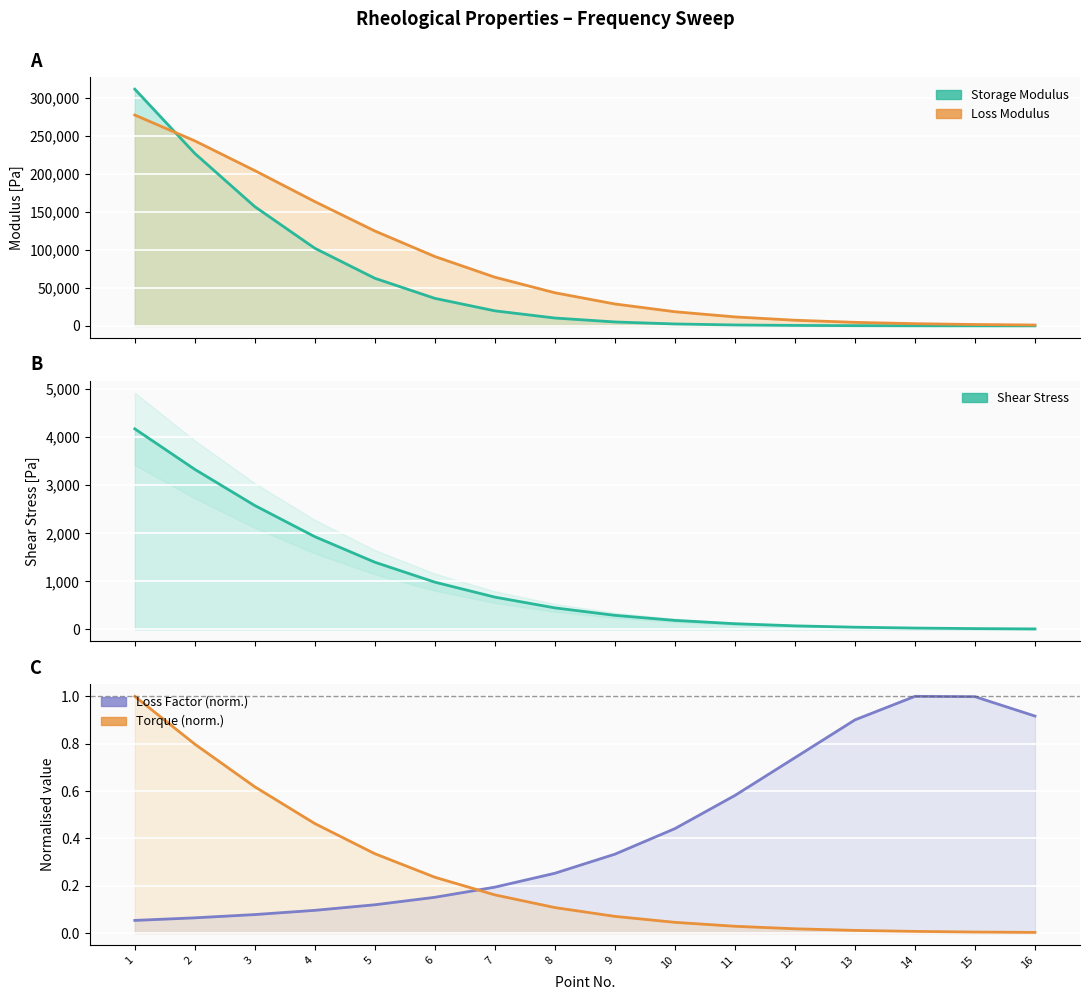

The Loss Factor (norm.) series shows 0.3 at 8. True or false?

True